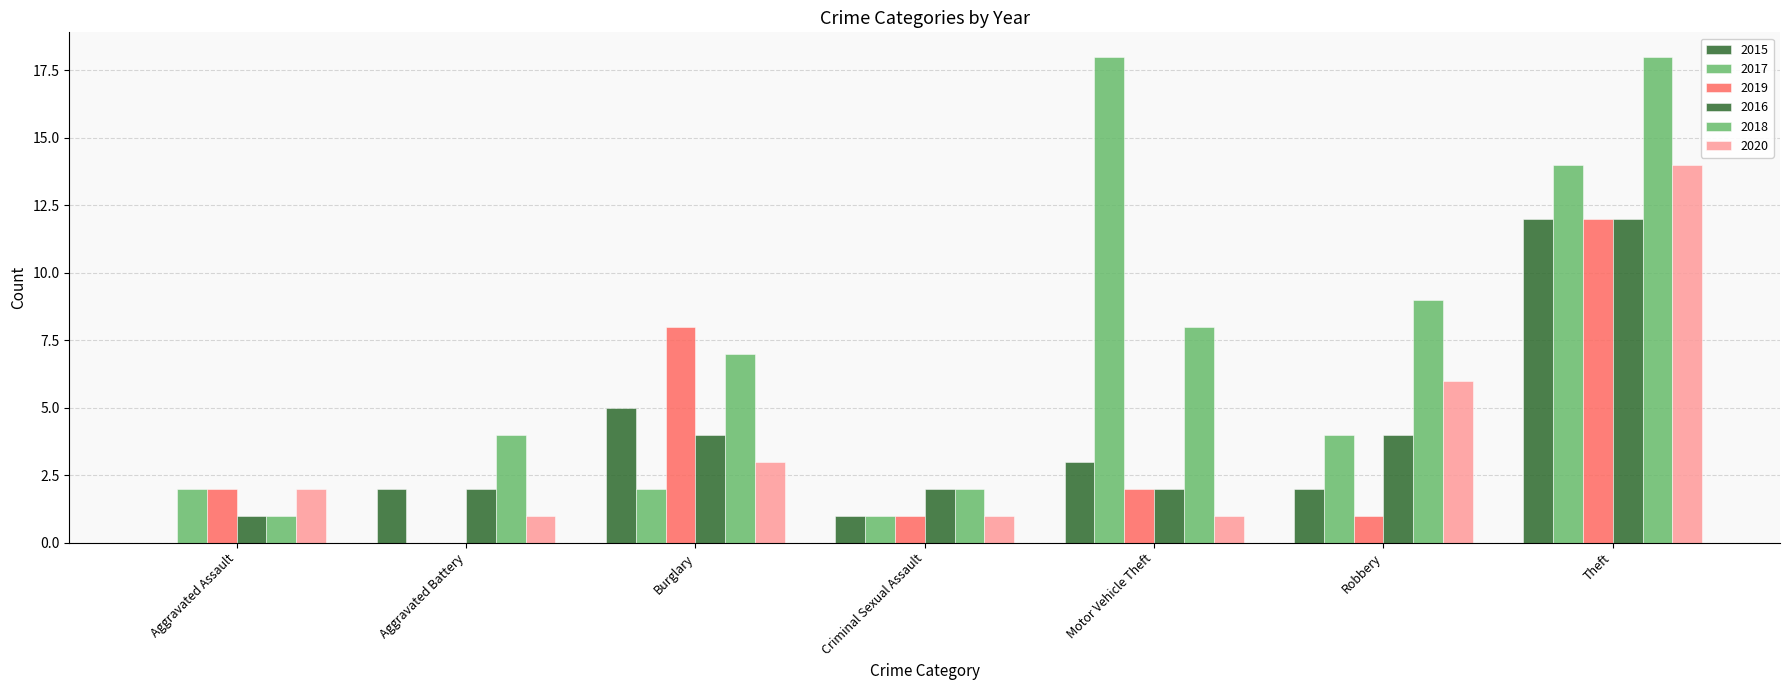

Are the bars grouped side by side (vs. stacked)?

Yes